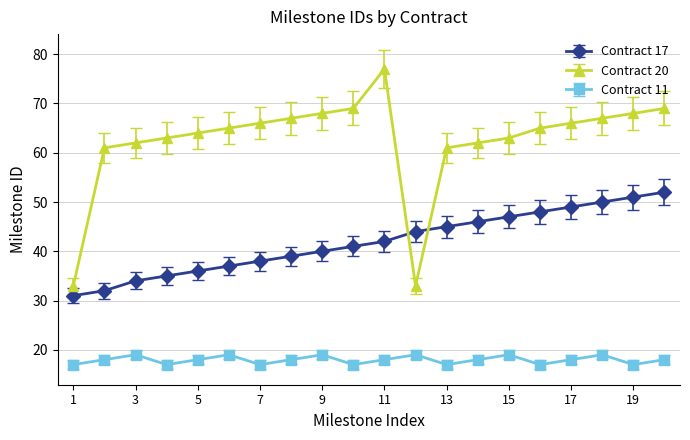

Which series has the largest total across all categories?

Contract 20